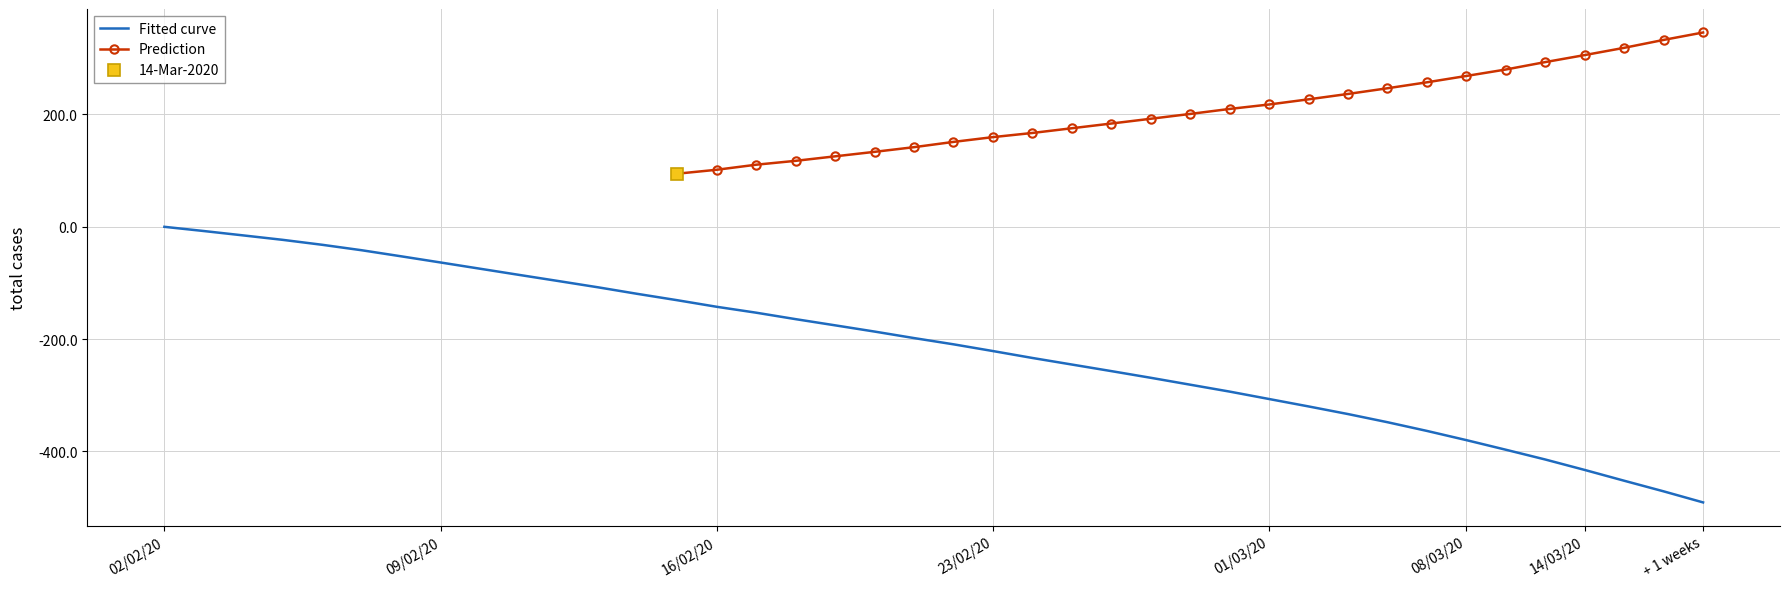

At which label does Fitted curve reach its minimum?

+ 1 weeks